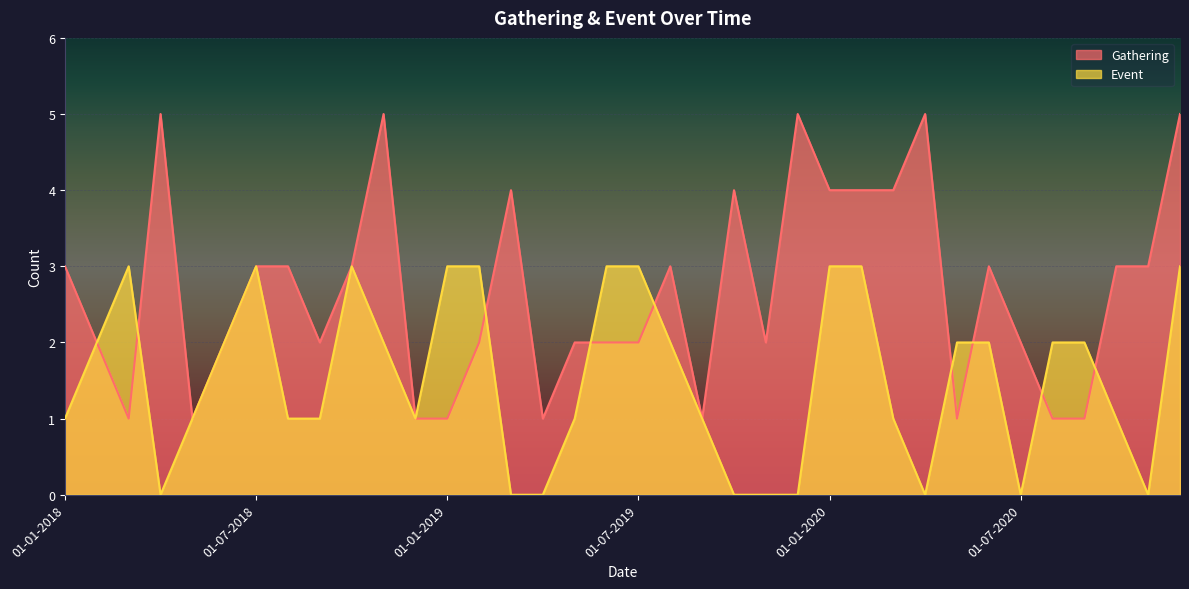

Rank the categories by Event value from lowest to highest.

01-04-2018, 01-03-2019, 01-04-2019, 01-10-2019, 01-11-2019, 01-12-2019, 01-04-2020, 01-07-2020, 01-11-2020, 01-01-2018, 01-05-2018, 01-08-2018, 01-09-2018, 01-12-2018, 01-05-2019, 01-09-2019, 01-03-2020, 01-10-2020, 01-02-2018, 01-06-2018, 01-11-2018, 01-08-2019, 01-05-2020, 01-06-2020, 01-08-2020, 01-09-2020, 01-03-2018, 01-07-2018, 01-10-2018, 01-01-2019, 01-02-2019, 01-06-2019, 01-07-2019, 01-01-2020, 01-02-2020, 01-12-2020